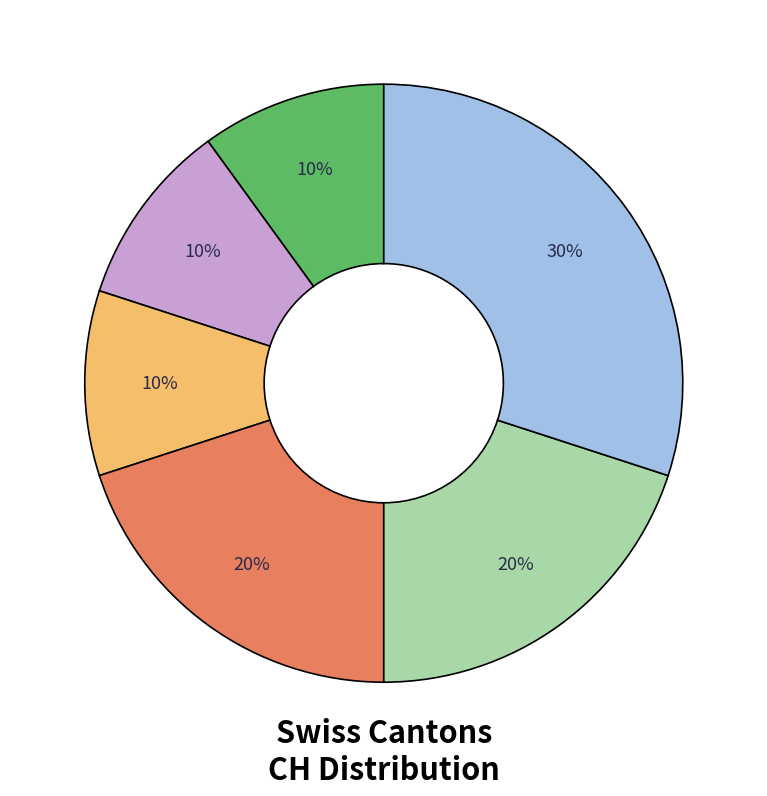

Count the number of slices in the pie.

6